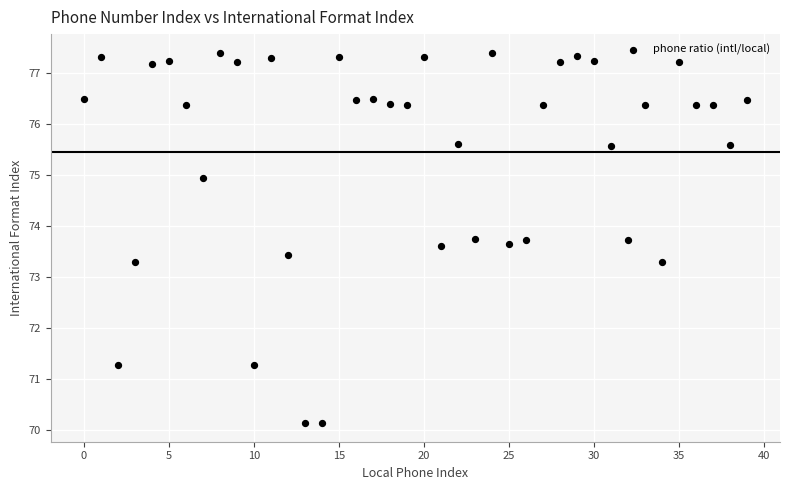

What is the range of Y values (max minus min)?

7.3